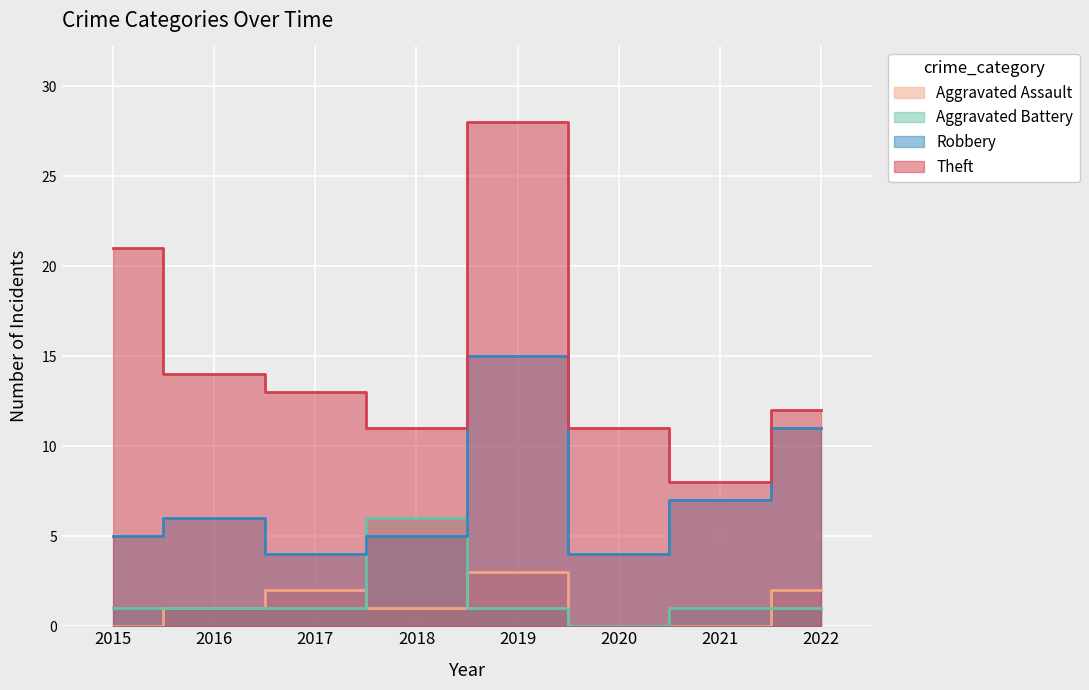

Which series changed the most between 2015 and 2018?

Theft